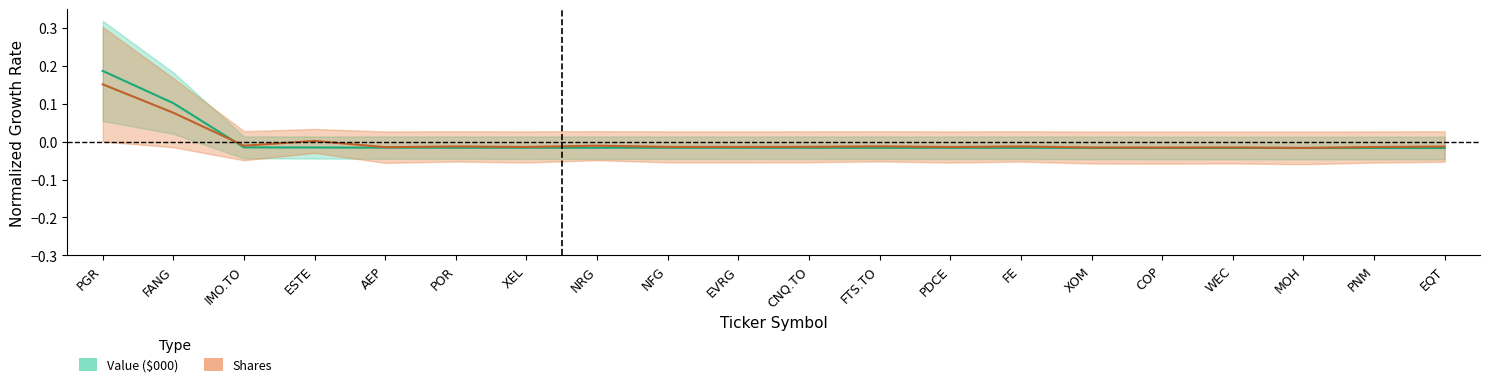

Which has a higher value, COP or NRG?

NRG